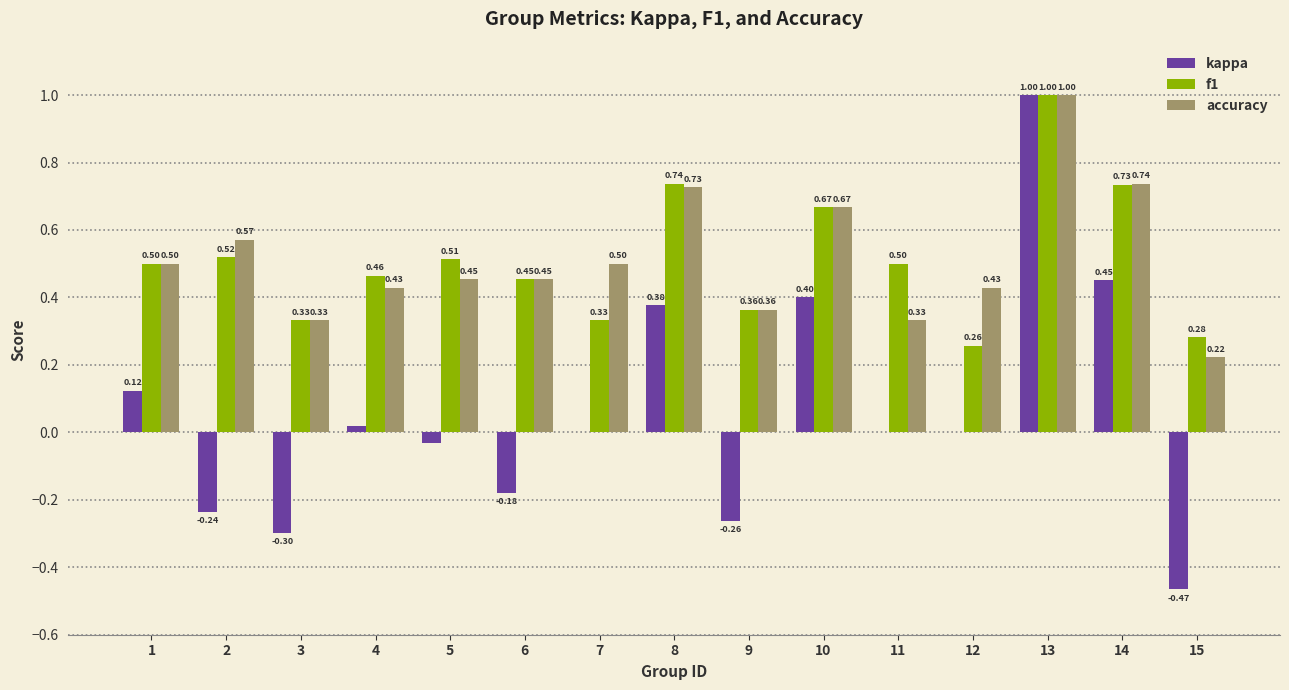

What is the sum of the accuracy values at 3 and 14?

1.1